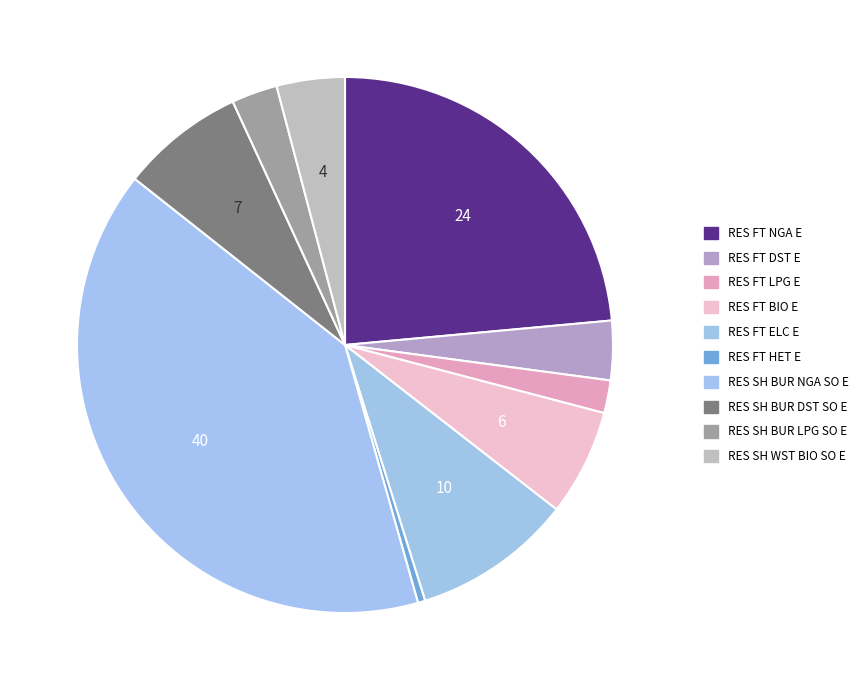

How many slices are in this pie chart?

10